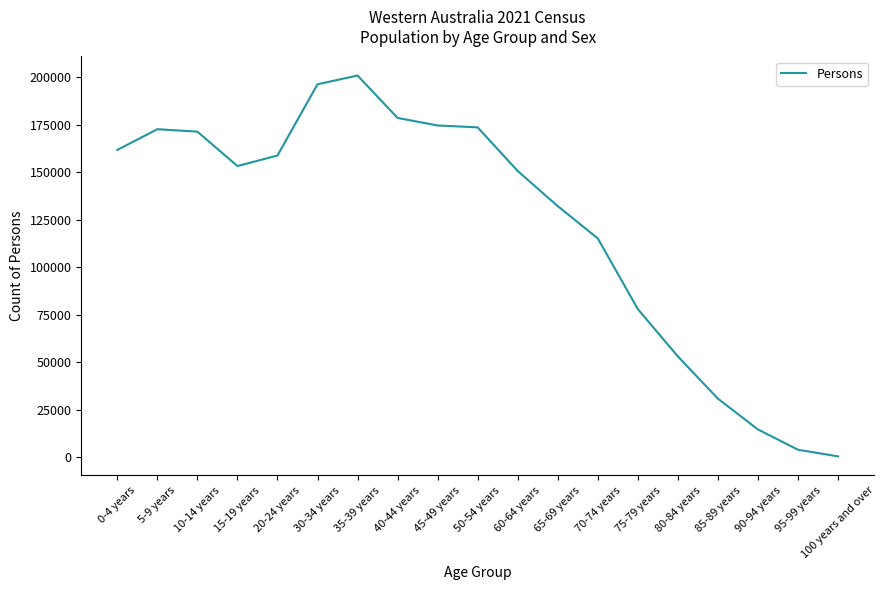

What is the greatest value displayed?

200904